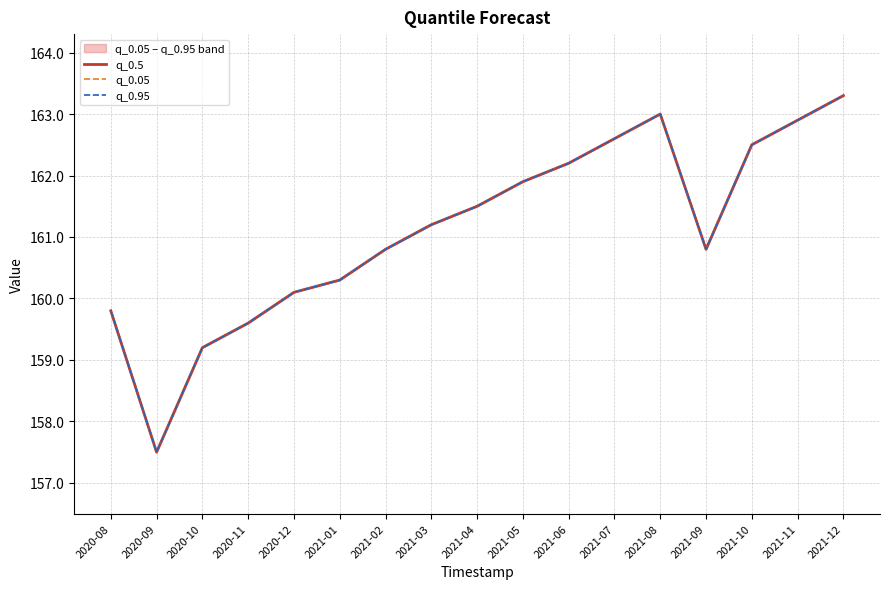

The q_0.05 series shows 228.8 at 2021-06. True or false?

False